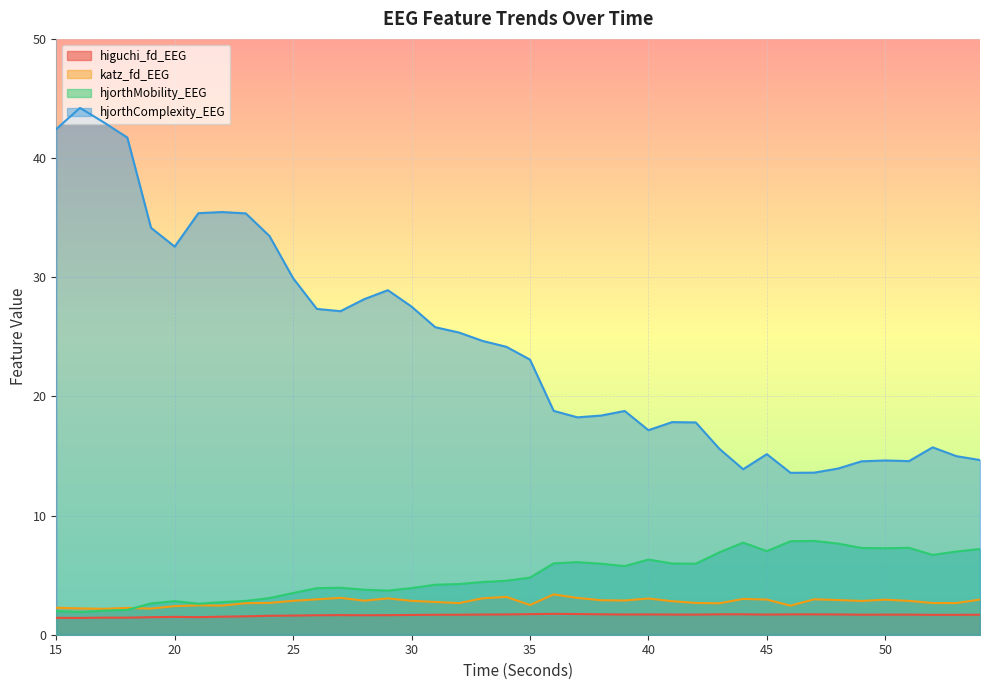

Where is the first local minimum for hjorthMobility_EEG?

16